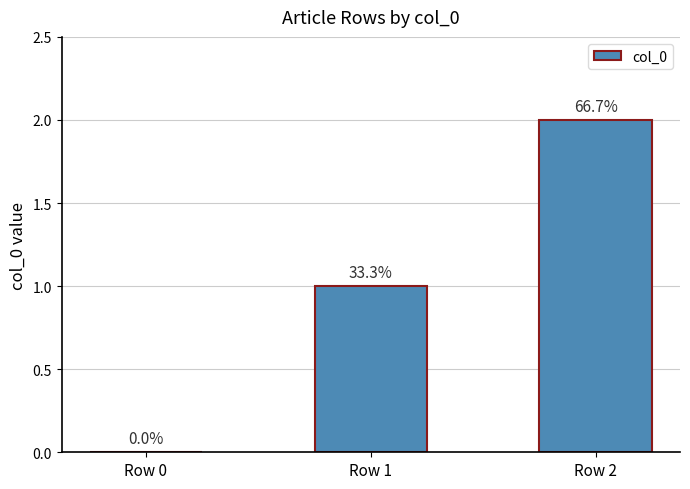

At which label does the data first exceed 1?

Row 2